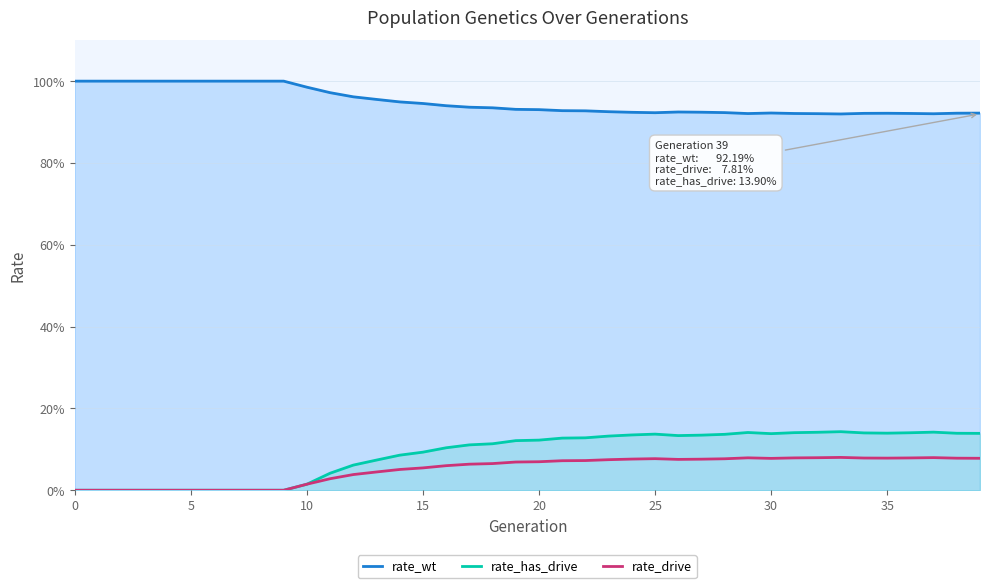

True or false: rate_drive and rate_has_drive intersect in this chart.

False